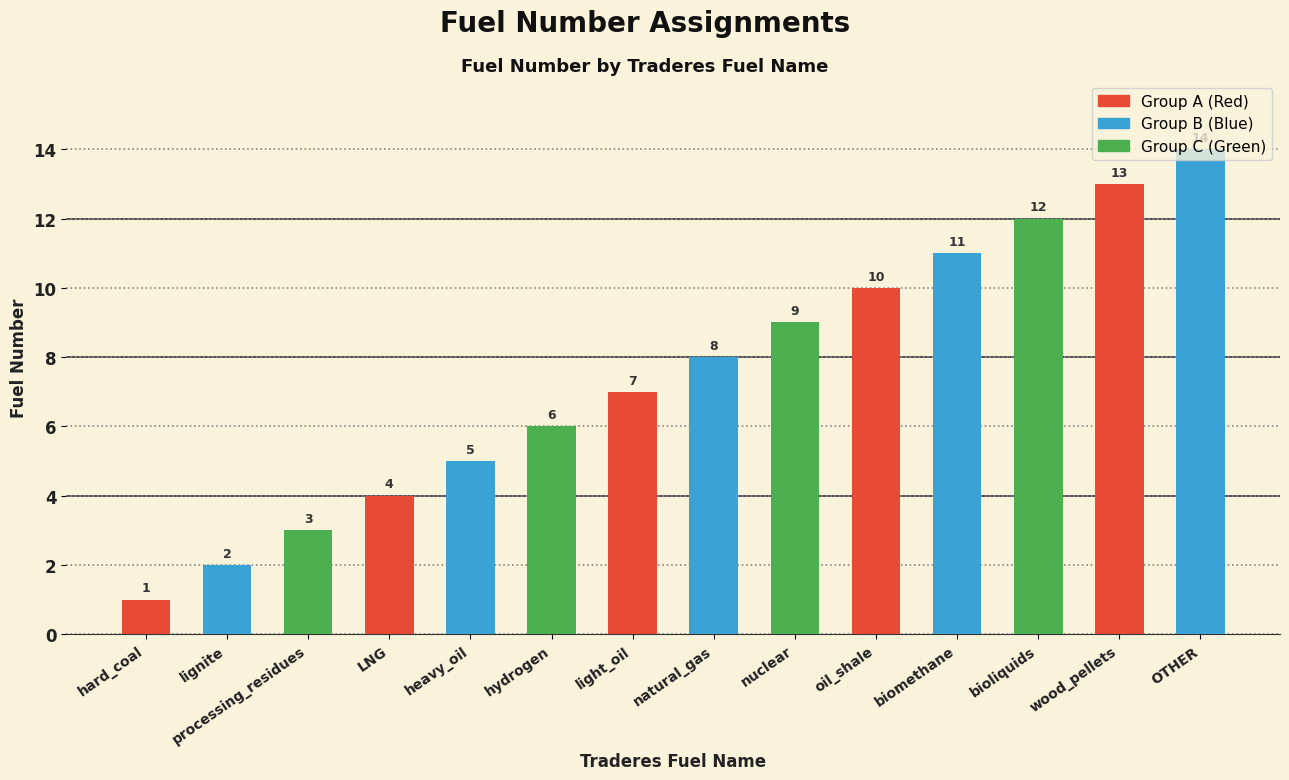

Read the value at OTHER.

14